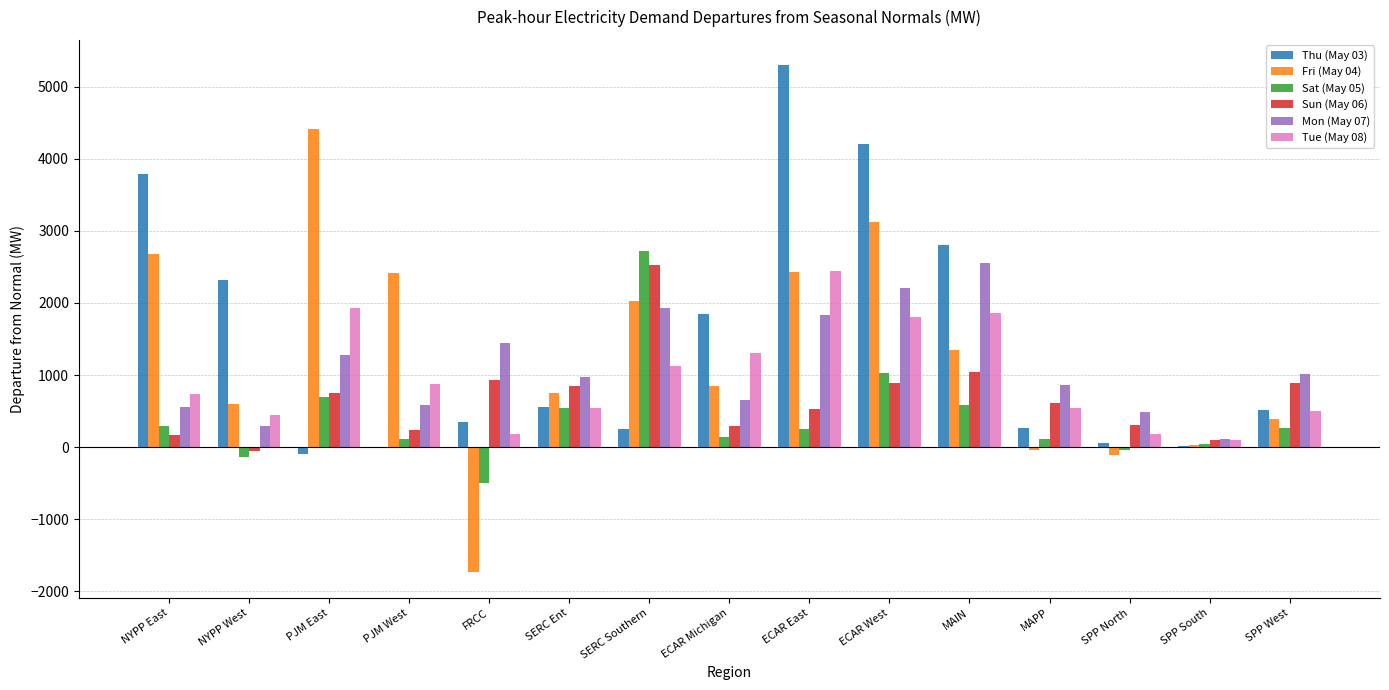

Which series changed the most between PJM West and FRCC?

Fri (May 04)